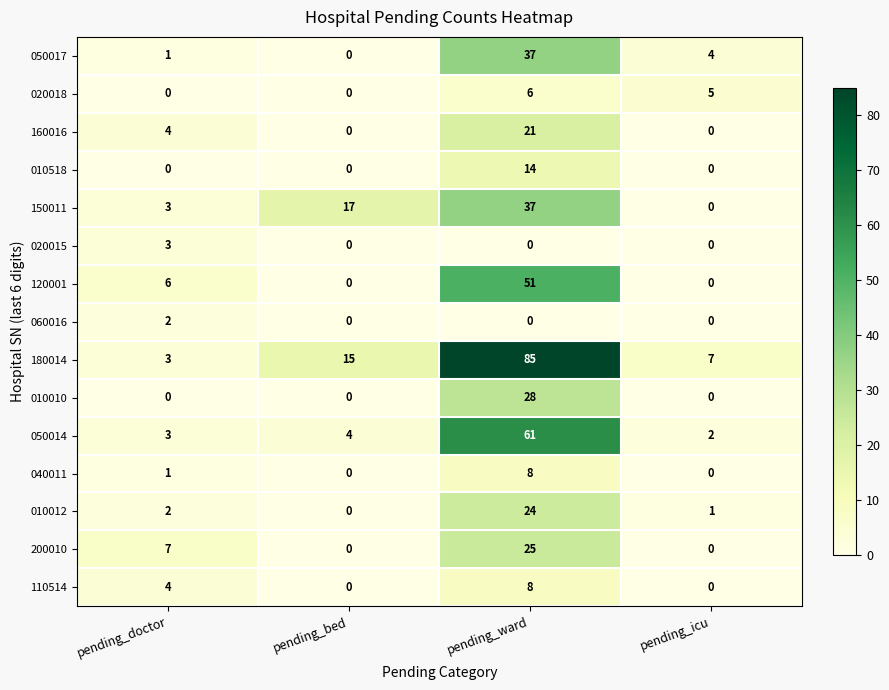

How many categories are shown in the chart?

4